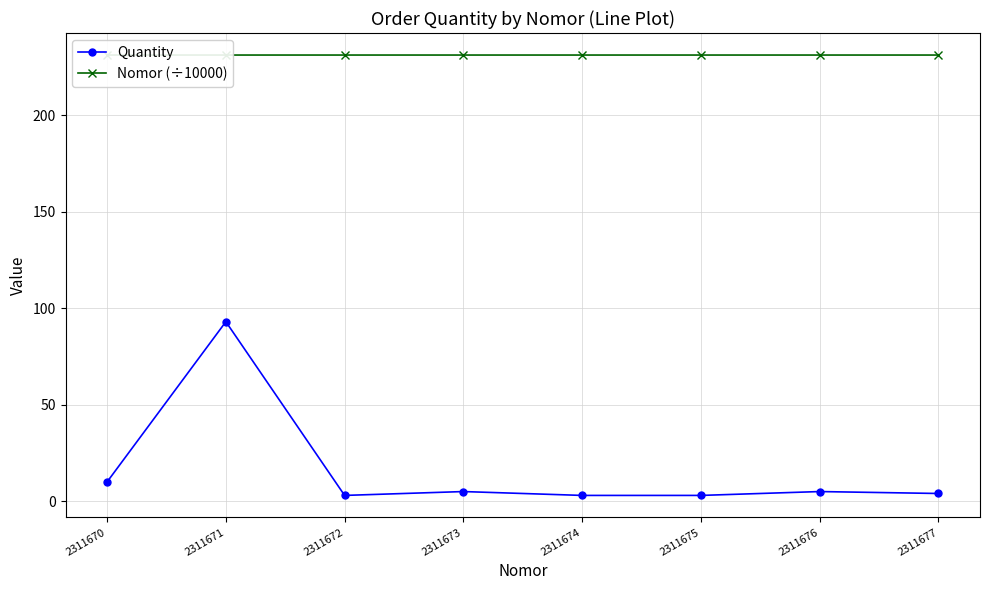

Is it true that Quantity equals 93.0 at 2311671?

True